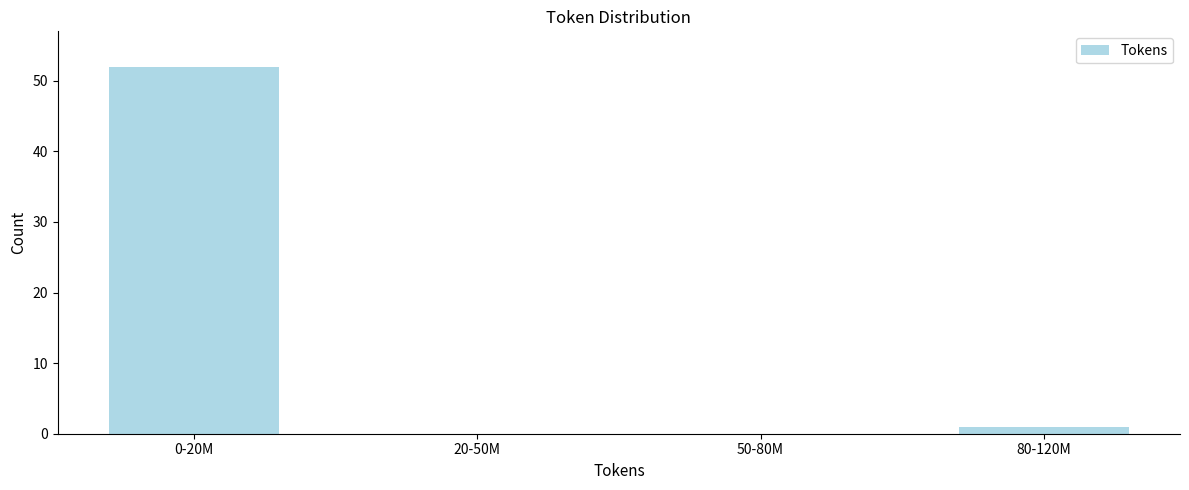

Reading left to right, what are all the values shown in this chart?

0-20M=52	20-50M=0	50-80M=0	80-120M=1